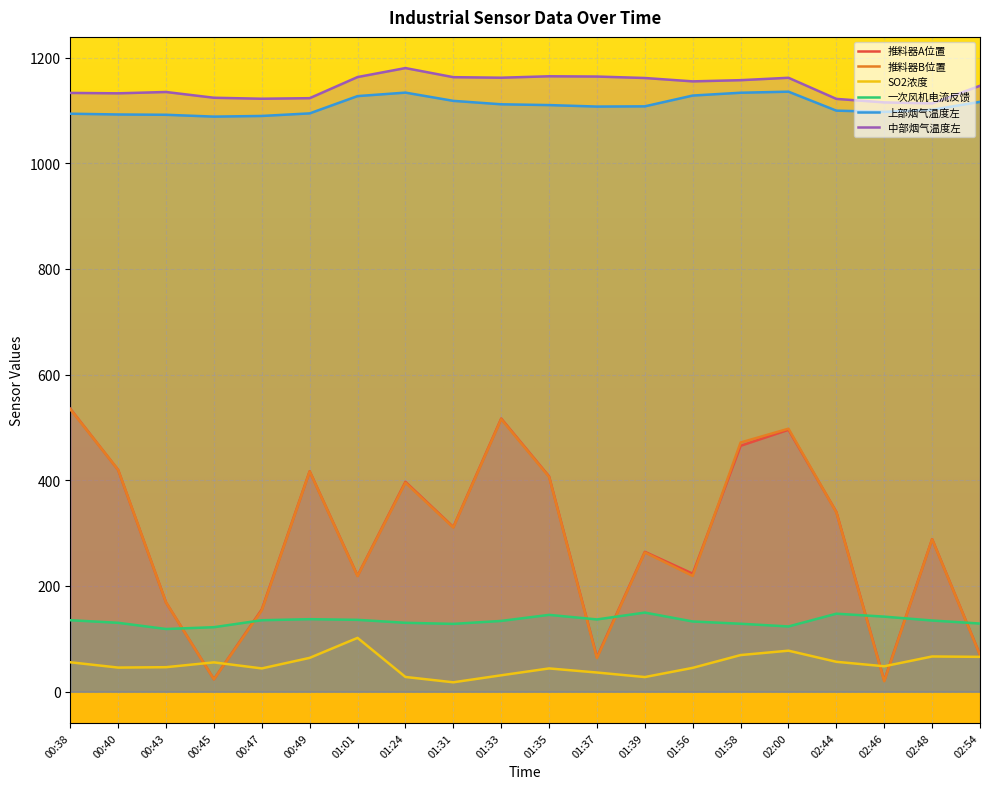

After their last crossing, which series has the higher values: 推料器B位置 or 一次风机电流反馈?

一次风机电流反馈